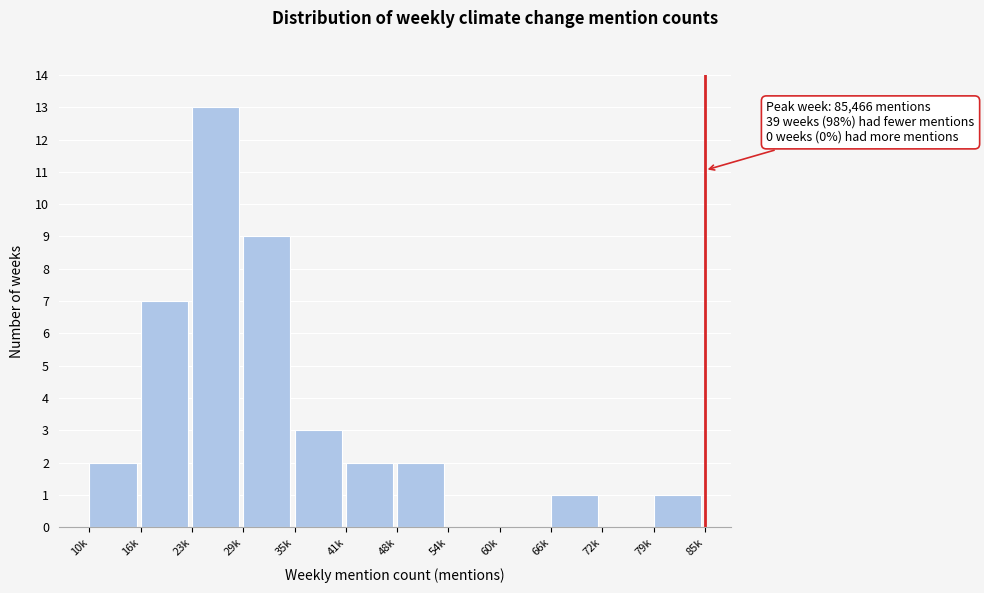

Reading right to left, transcribe all the data shown in this chart.

79k=1	72k=0	66k=1	60k=0	54k=0	48k=2	41k=2	35k=3	29k=9	23k=13	16k=7	10k=2